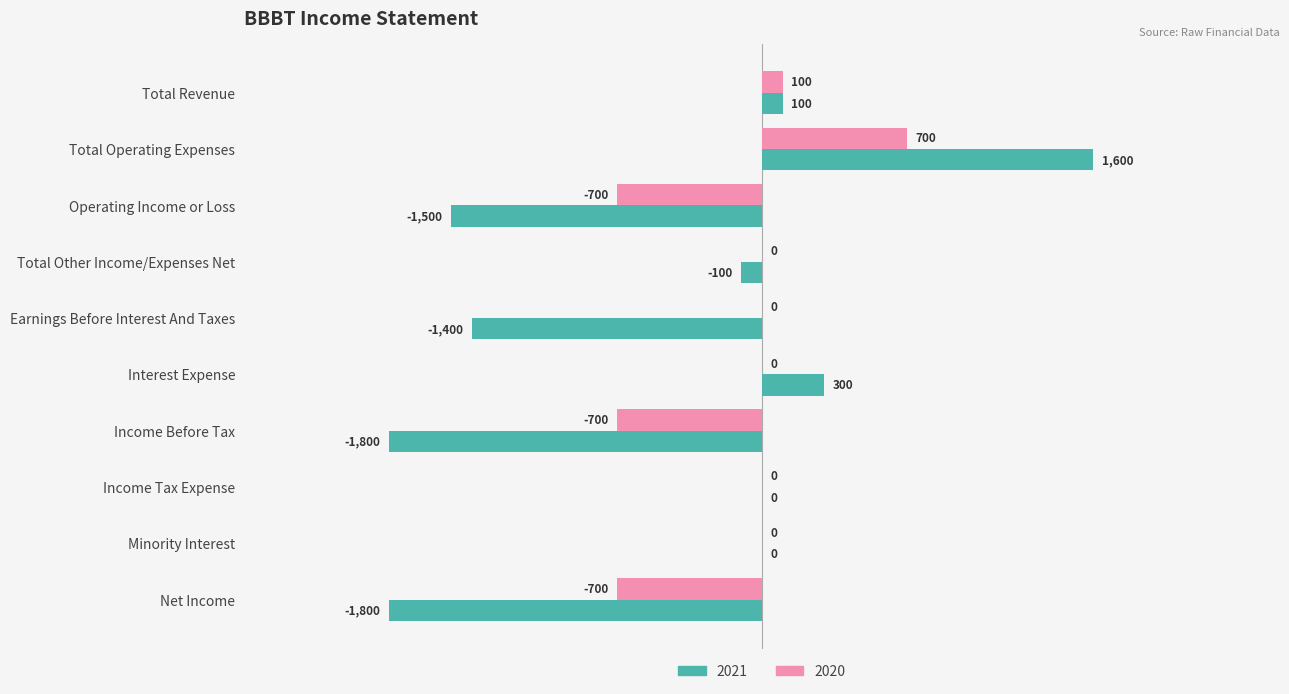

Which series changed the most between Total Operating Expenses and Interest Expense?

2021